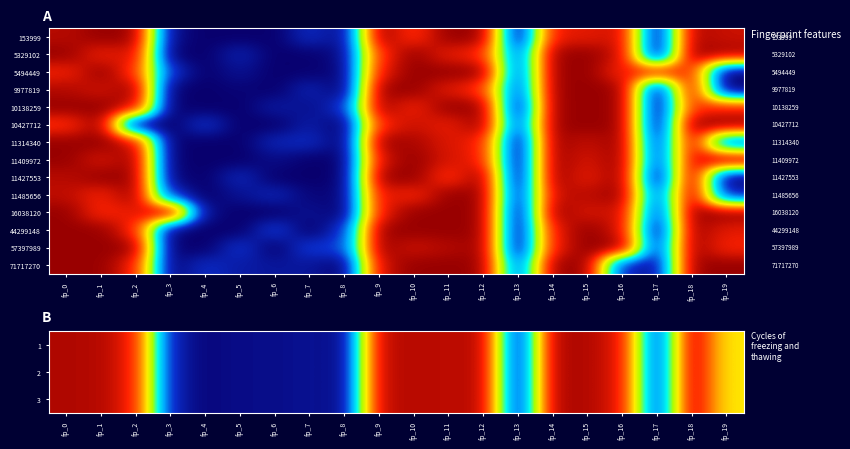

Which has a higher value, fp_19 or fp_13?

fp_19